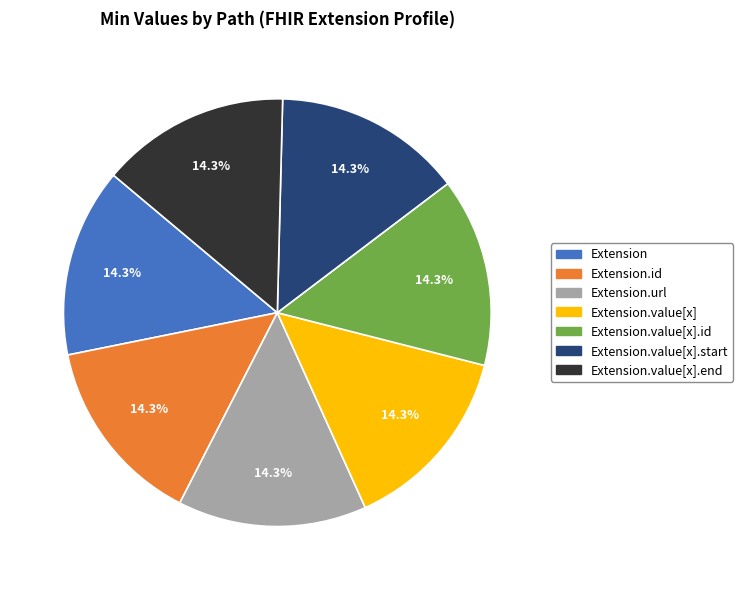

Does any single category account for the majority?

No